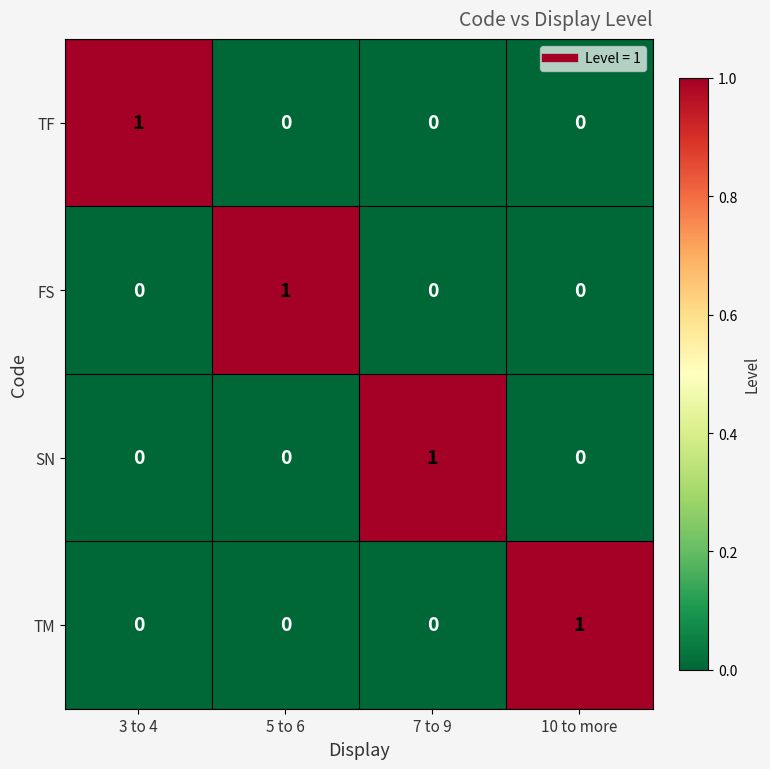

Reading left to right, extract all data points from this chart.

TF: 1	0	0	0
FS: 0	1	0	0
SN: 0	0	1	0
TM: 0	0	0	1